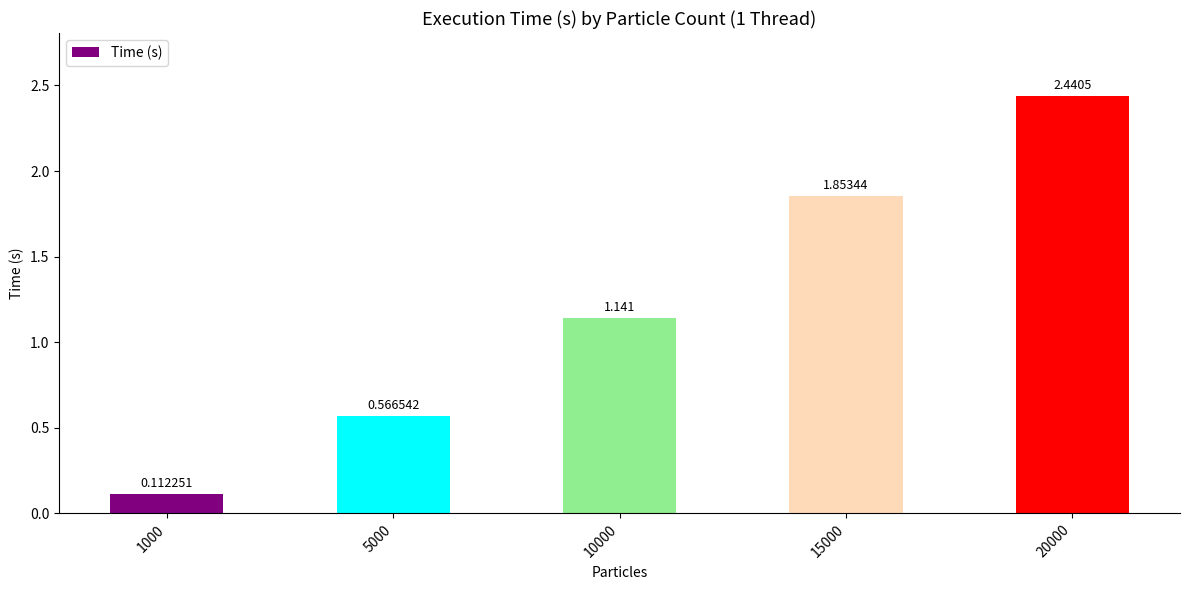

List the labels in order of value, smallest first.

1000, 5000, 10000, 15000, 20000